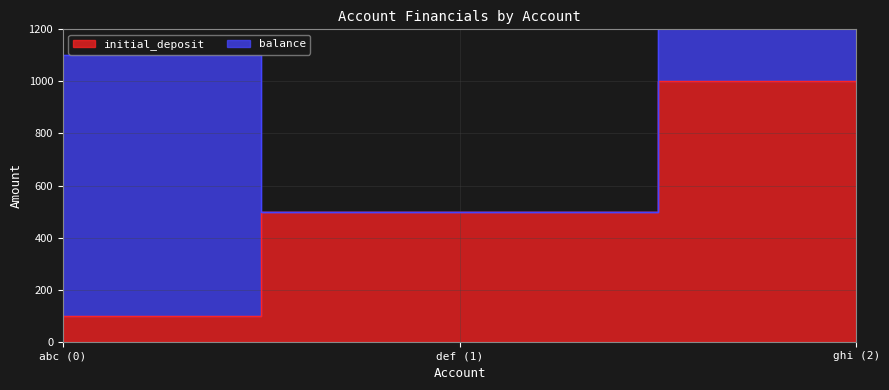

How many values exceed 500?

1